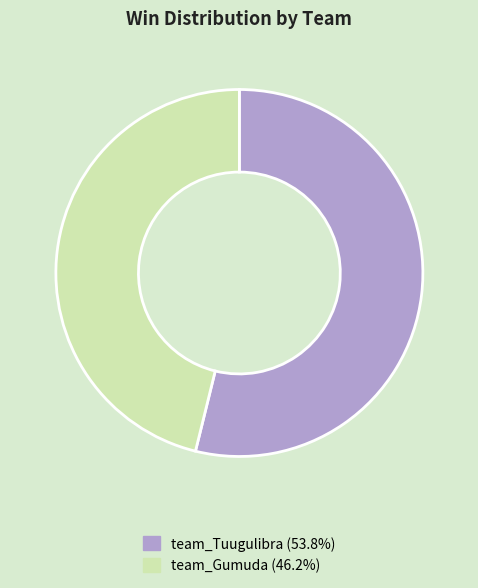

Which has a higher value, team_Tuugulibra or team_Gumuda?

team_Tuugulibra